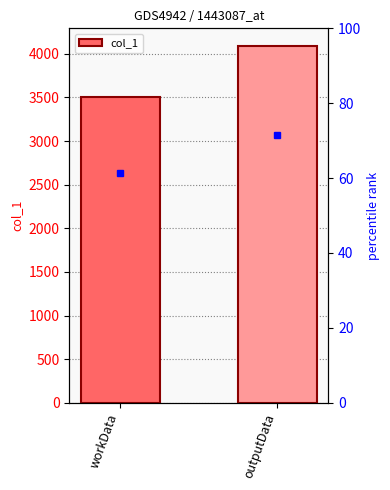

Is it true that the value at outputData is 5958?

False